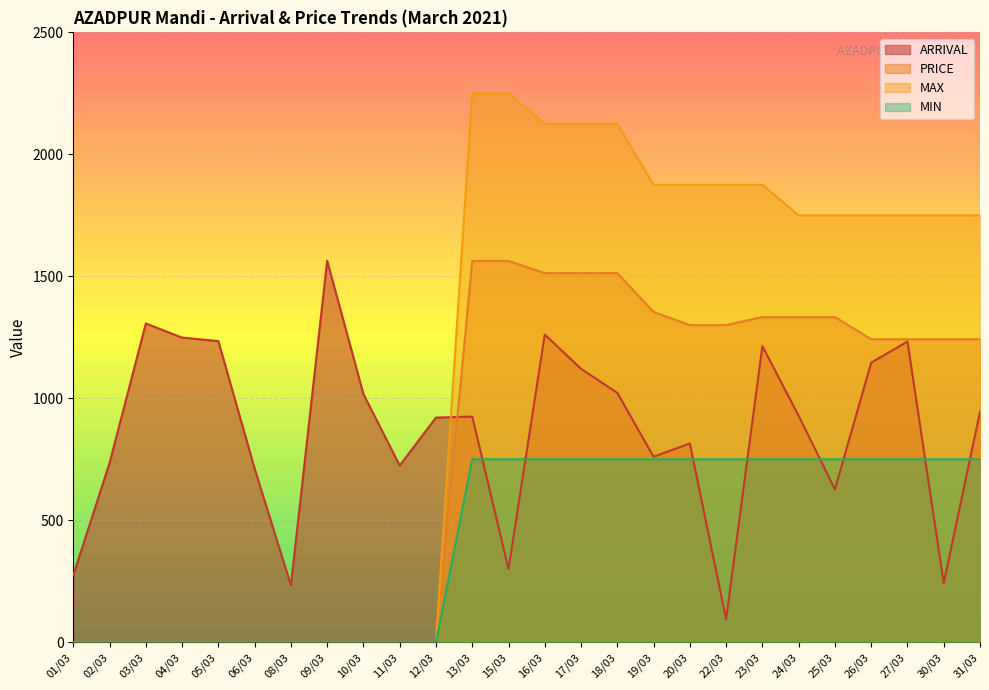

Reading right to left, extract all data points from this chart.

AZADPUR_ARRIVAL: 945.0	242.2	1232.8	1146.1	626.7	928.0	1213.9	94.3	814.9	760.4	1022.3	1120.7	1261.4	299.7	925.1	920.9	724.4	1017.2	1563.9	233.6	711.8	1234.4	1248.9	1306.5	734.6	274.7
AZADPUR_PRICE: 1242.0	1242.0	1242.0	1242.0	1333.0	1333.0	1333.0	1300.0	1300.0	1354.0	1513.0	1513.0	1513.0	1563.0	1563.0	0.0	0.0	0.0	0.0	0.0	0.0	0.0	0.0	0.0	0.0	0.0
AZADPUR_MAX: 1750.0	1750.0	1750.0	1750.0	1750.0	1750.0	1875.0	1875.0	1875.0	1875.0	2125.0	2125.0	2125.0	2250.0	2250.0	0.0	0.0	0.0	0.0	0.0	0.0	0.0	0.0	0.0	0.0	0.0
AZADPUR_MIN: 750.0	750.0	750.0	750.0	750.0	750.0	750.0	750.0	750.0	750.0	750.0	750.0	750.0	750.0	750.0	0.0	0.0	0.0	0.0	0.0	0.0	0.0	0.0	0.0	0.0	0.0